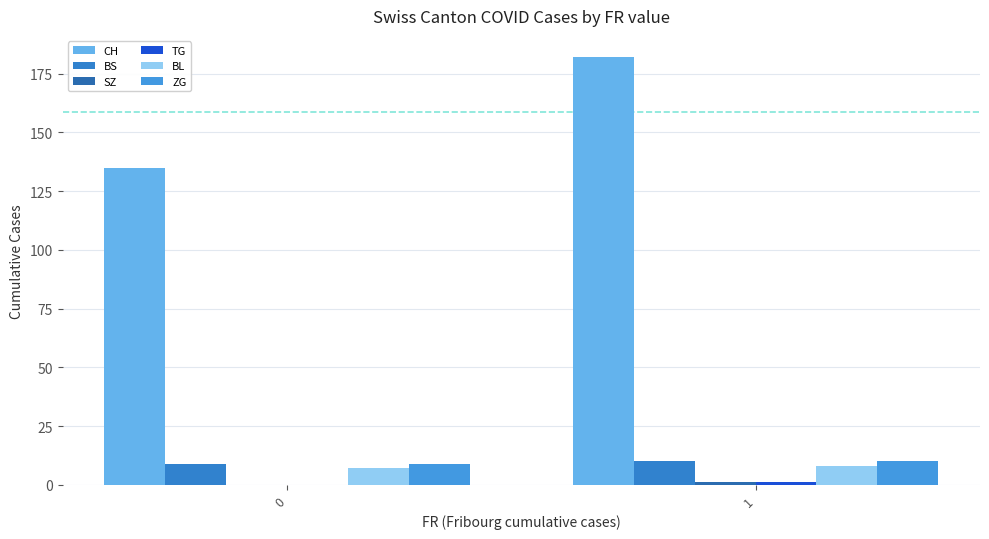

Are the bars grouped side by side (vs. stacked)?

Yes